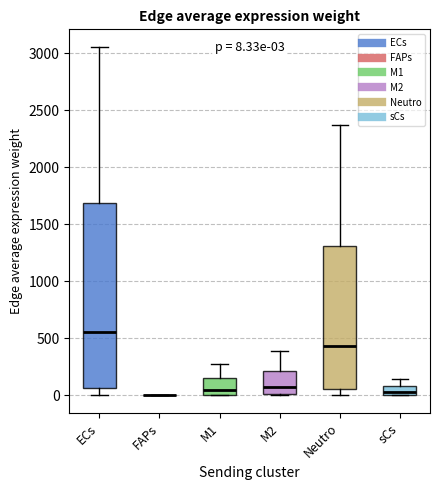

Which box is the tallest, from its lower edge to its upper edge?

ECs